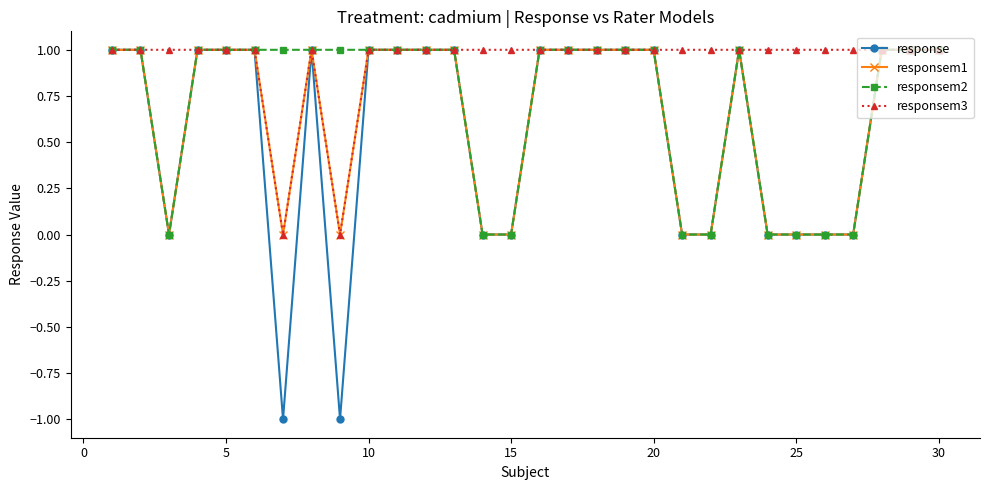

Which series has the widest spread of values?

response